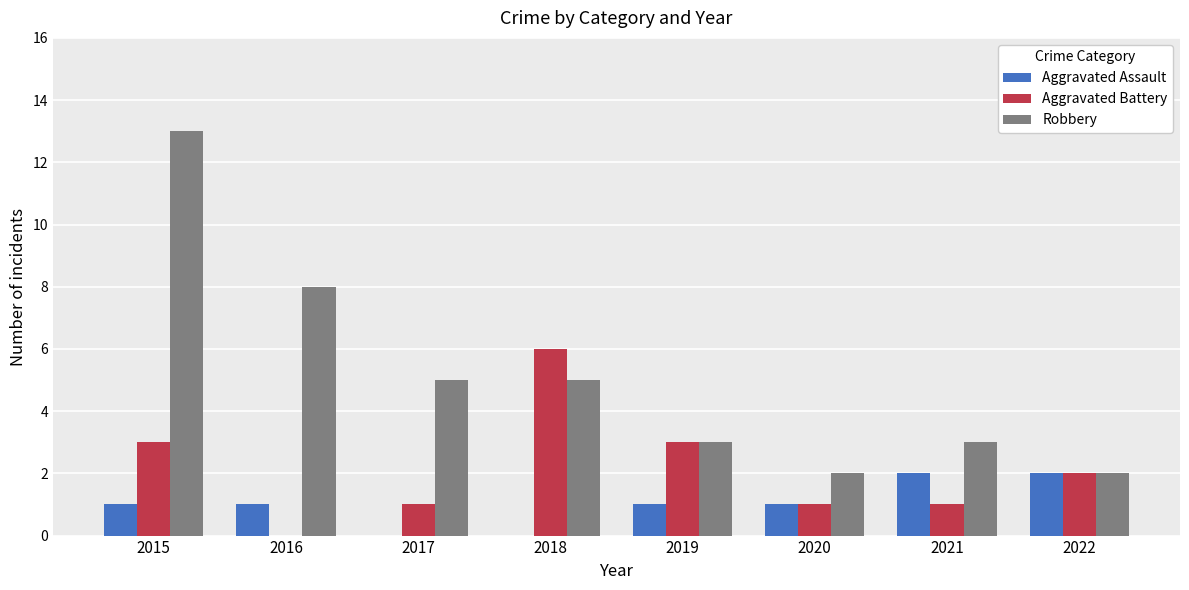

What is the sum of the Aggravated Assault values at 2022 and 2020?

3